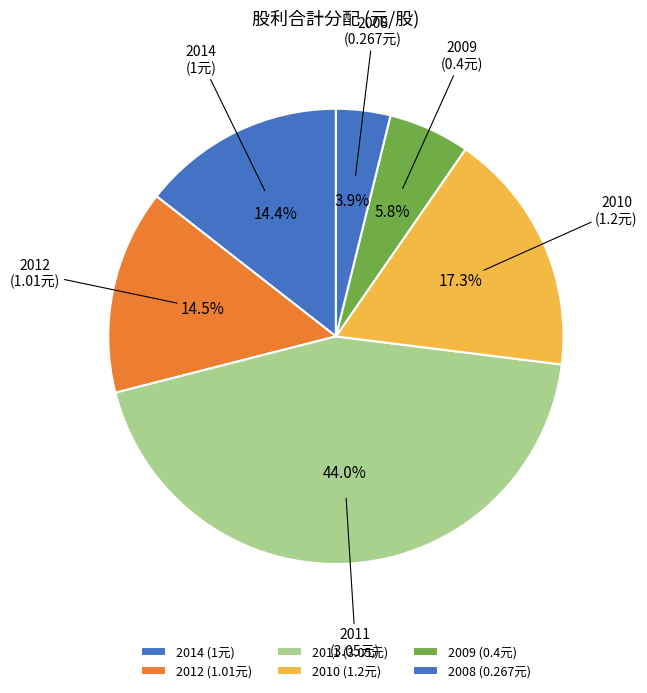

Between 2011 and 2008, which is larger?

2011